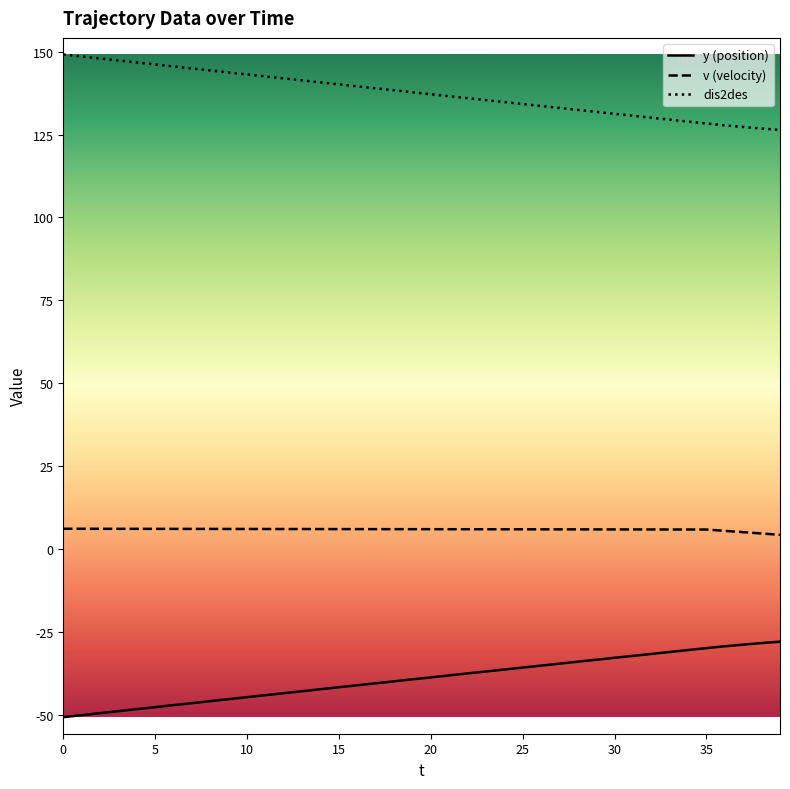

What is the minimum value shown in the chart?

-50.8